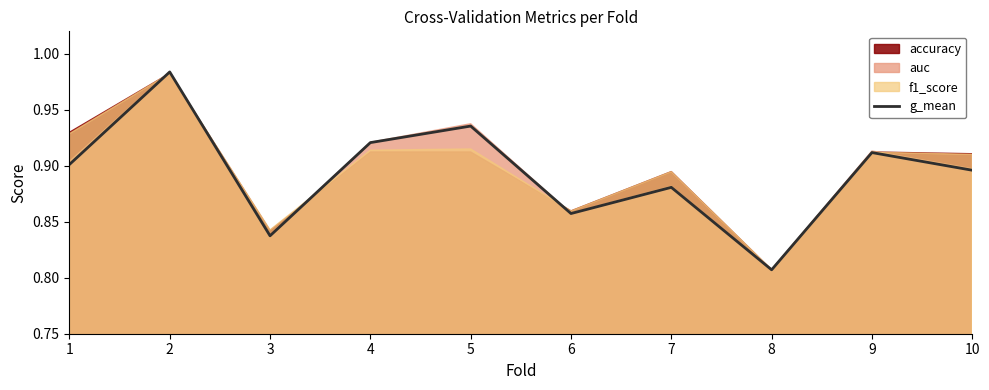

What is the difference between the maximum and minimum values?

0.2